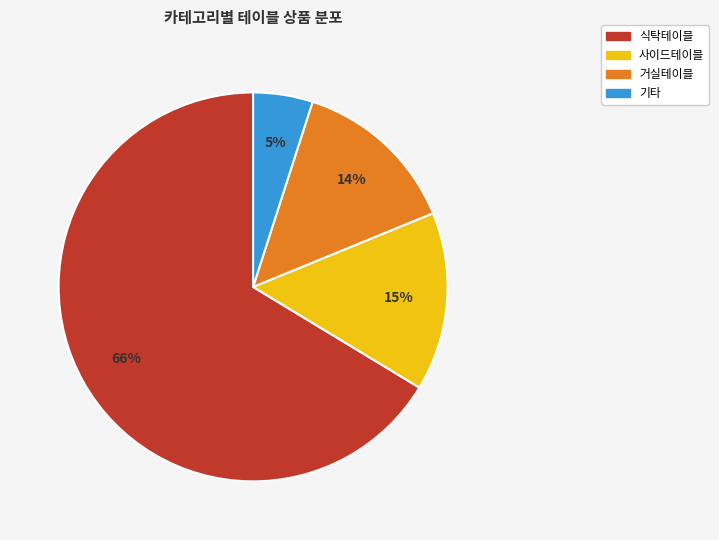

Count the number of slices in the pie.

4